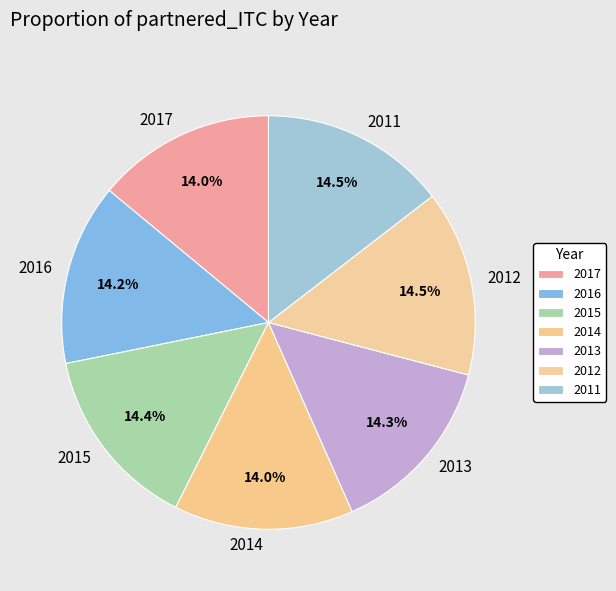

Count the number of slices in the pie.

7